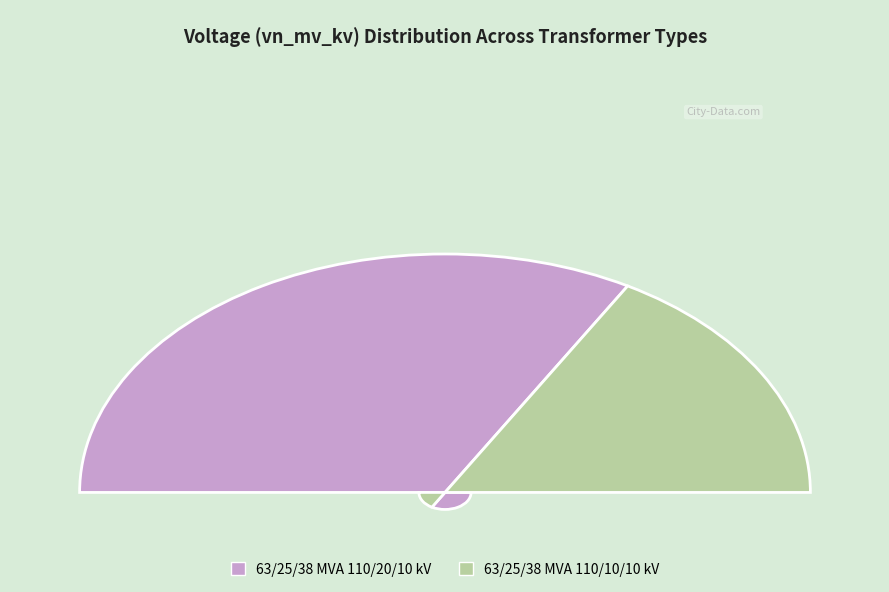

To the nearest percent, what is the combined percentage of 63/25/38 MVA 110/20/10 kV and 63/25/38 MVA 110/10/10 kV?

100%